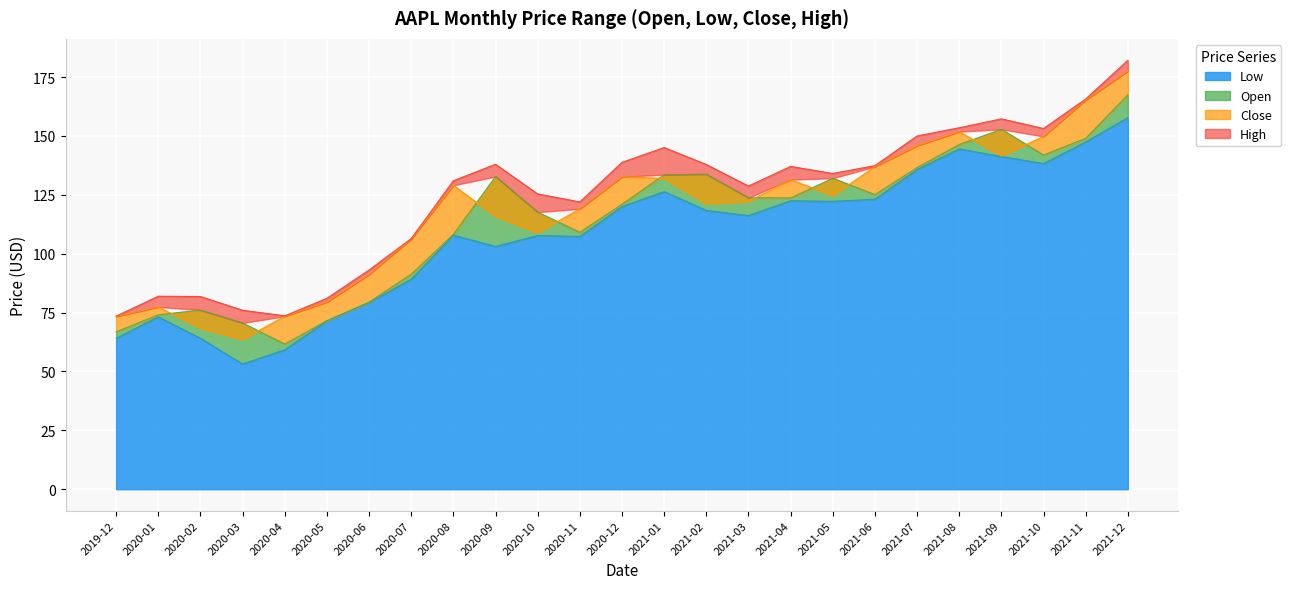

What is the difference between the maximum and minimum values in the Close series?

114.0